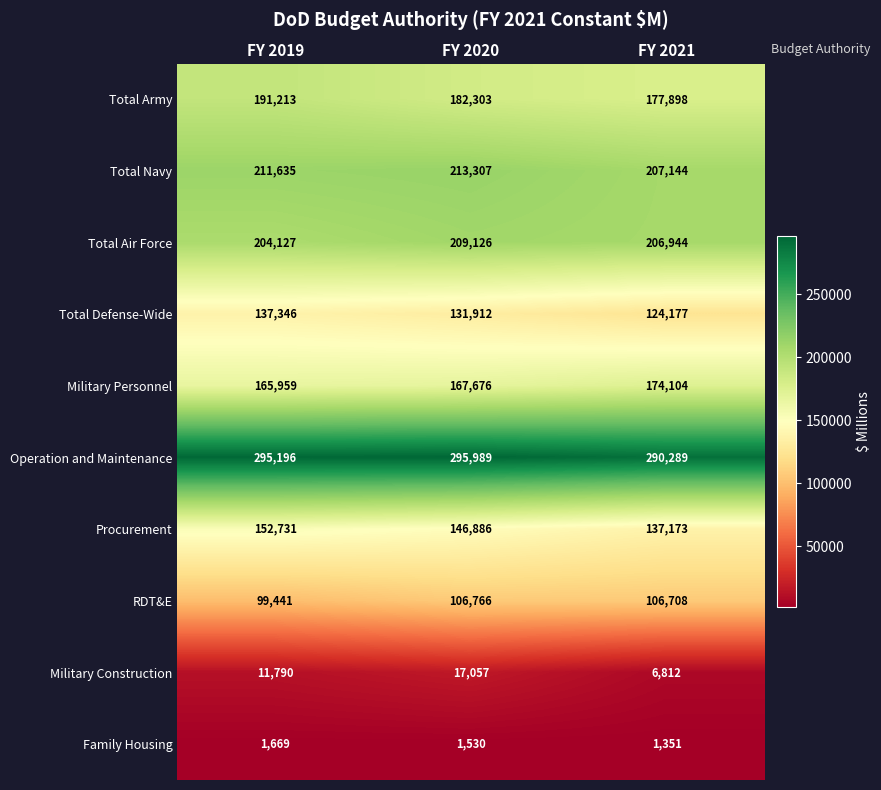

What is the maximum value shown in the chart?

295989